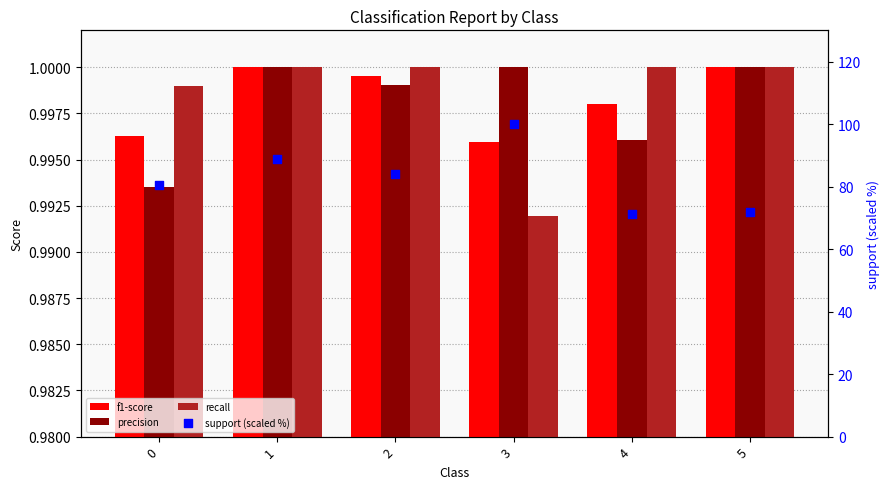

What are all the series names shown in the legend?

f1-score, precision, recall, support (scaled %)